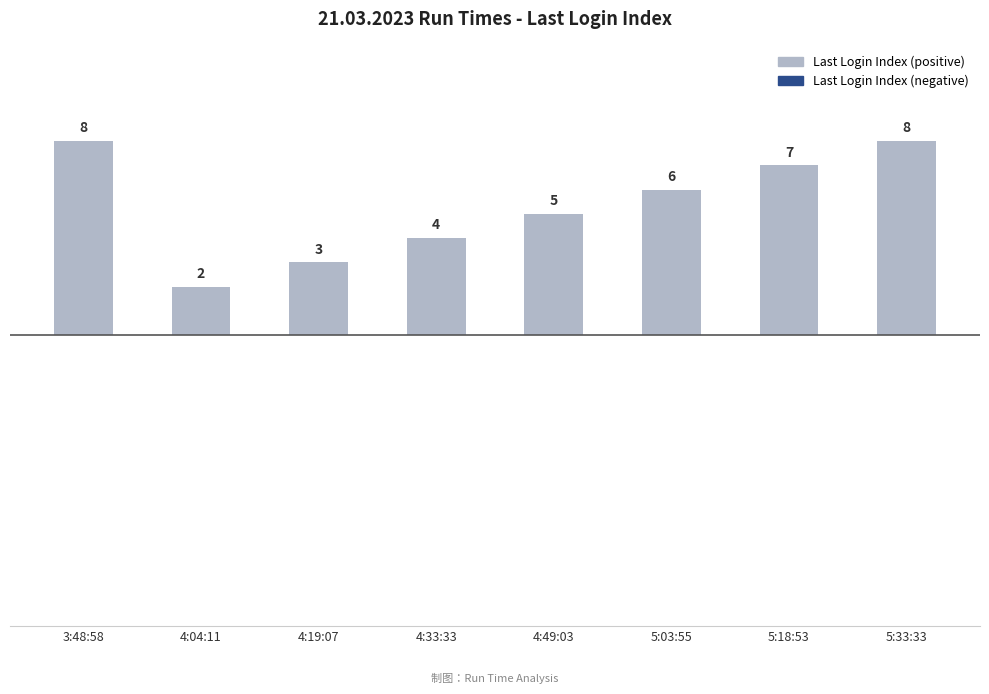

Reading left to right, transcribe all the data shown in this chart.

8	2	3	4	5	6	7	8